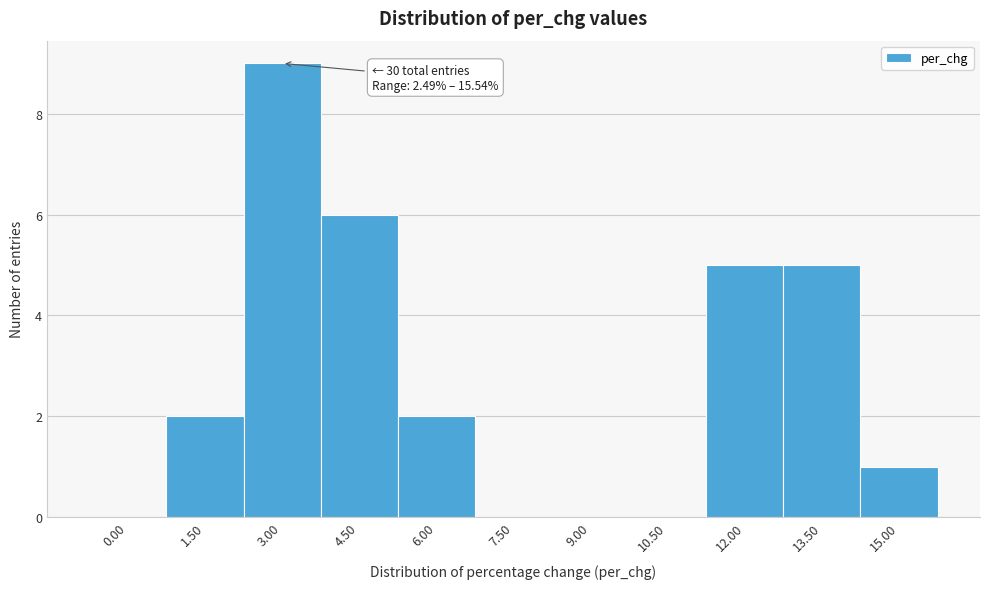

Reading right to left, list all the values displayed in this chart.

15.00=1	13.50=5	12.00=5	10.50=0	9.00=0	7.50=0	6.00=2	4.50=6	3.00=9	1.50=2	0.00=0